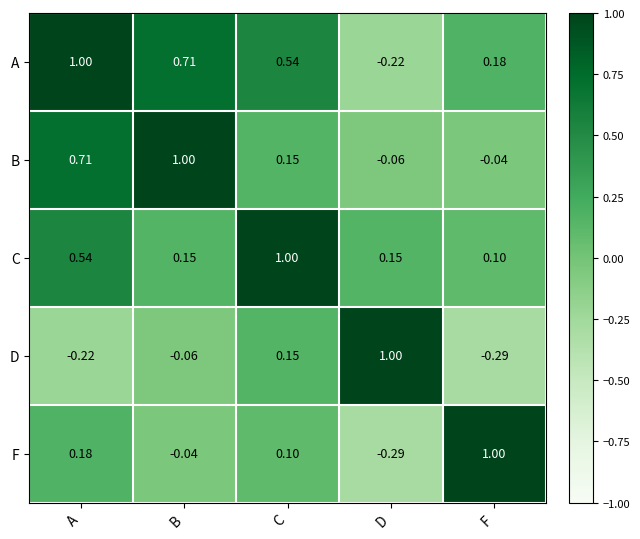

Which category has the lowest value in the A series?

D